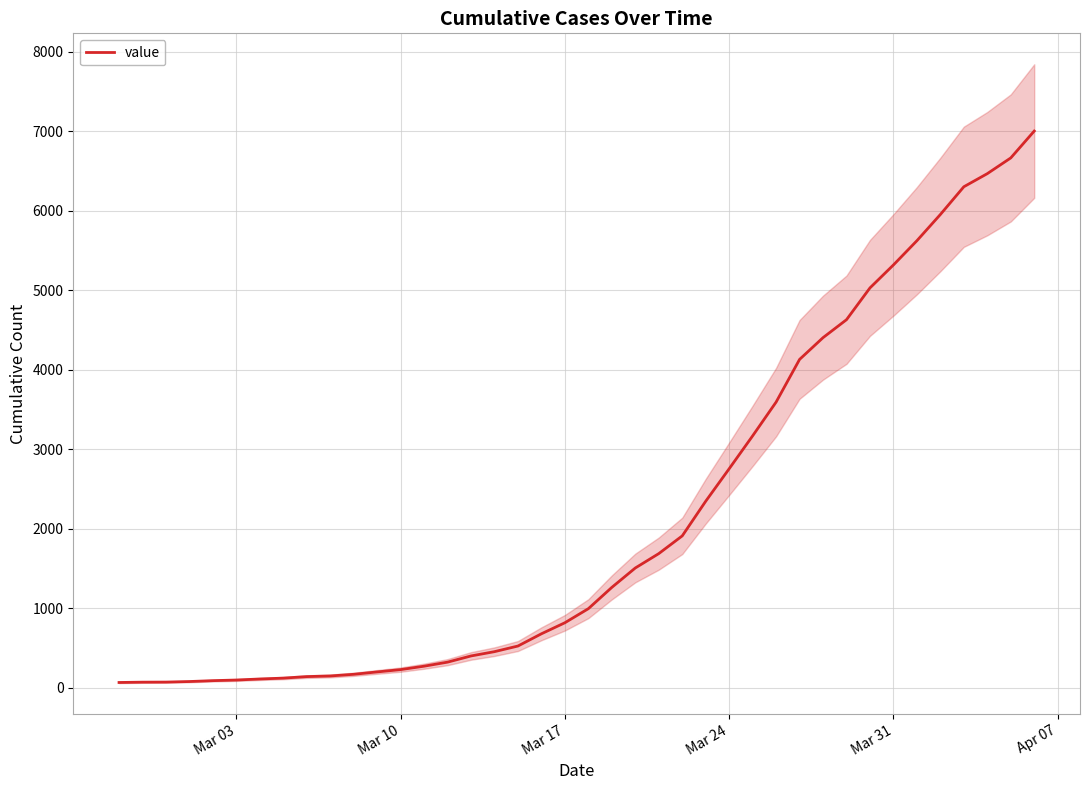

How many data points are less than 993?

20